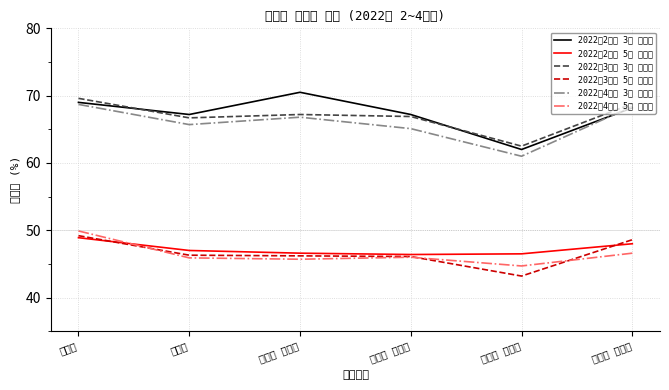

How many data points in 2022년4분기 5년 생존율 are above 46?

2